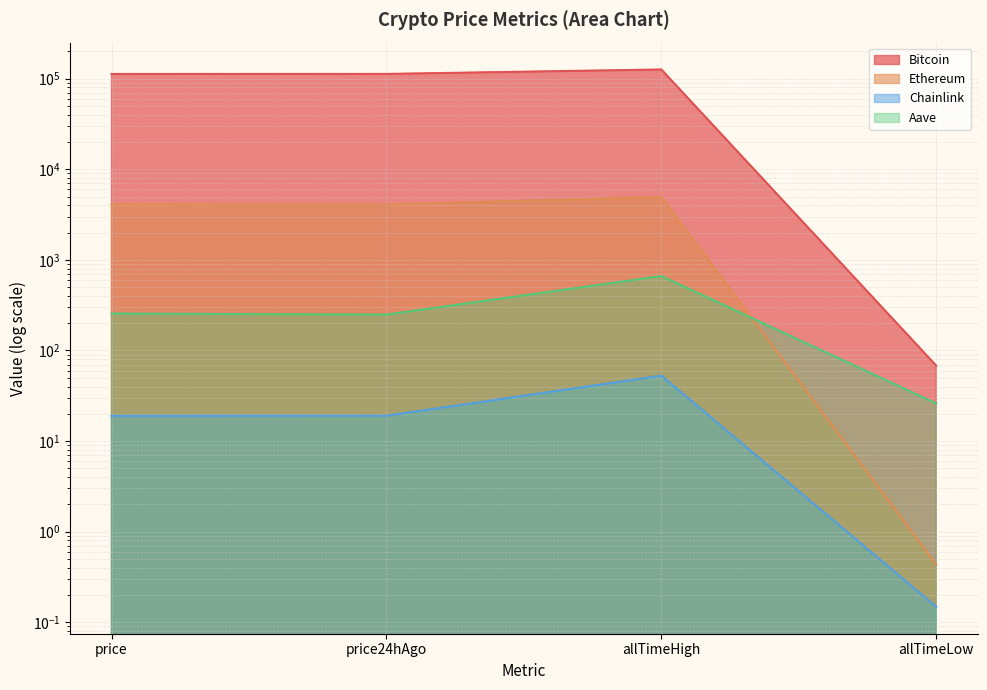

In Chainlink, how many points are higher than both neighbors (excluding endpoints)?

1